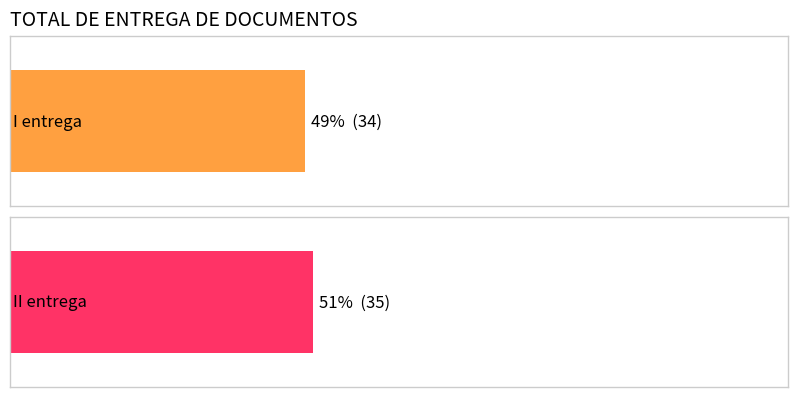

How many series are shown in this chart?

2